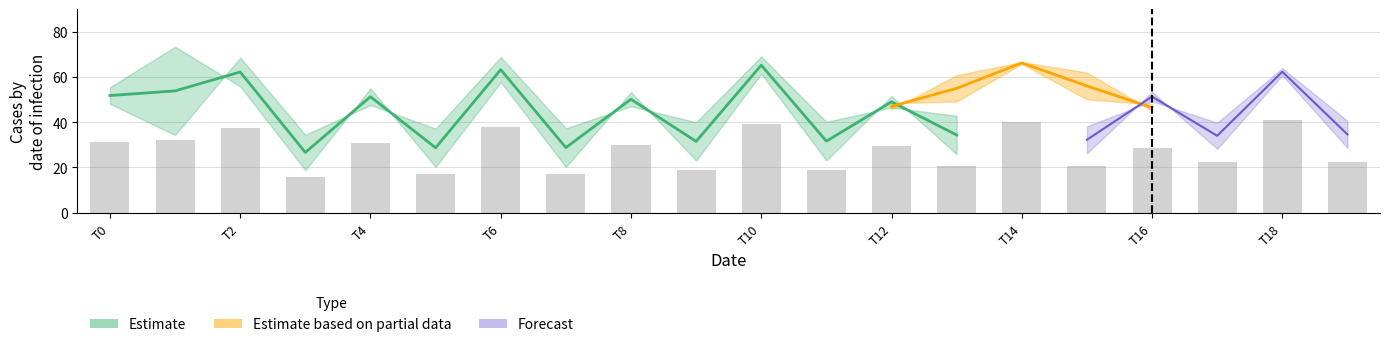

The value of Partial_low at 0 is 47.3. True or false?

True